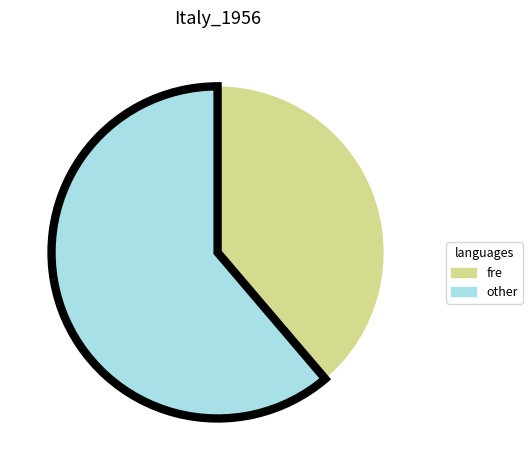

Do other and fre together represent more than half of the pie?

Yes